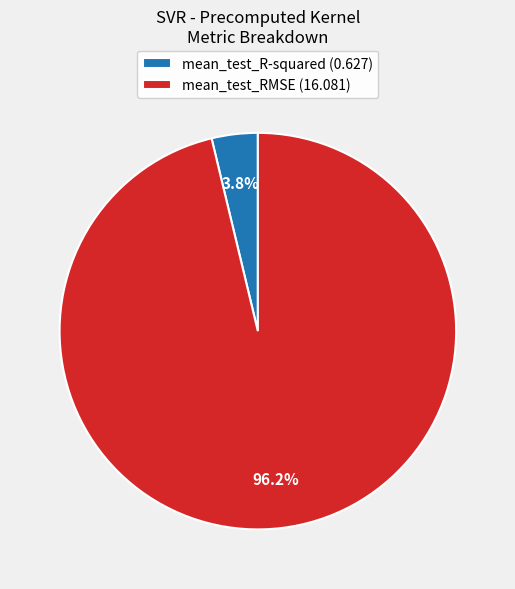

To the nearest percent, what percentage of the pie is mean_test_R-squared?

4%